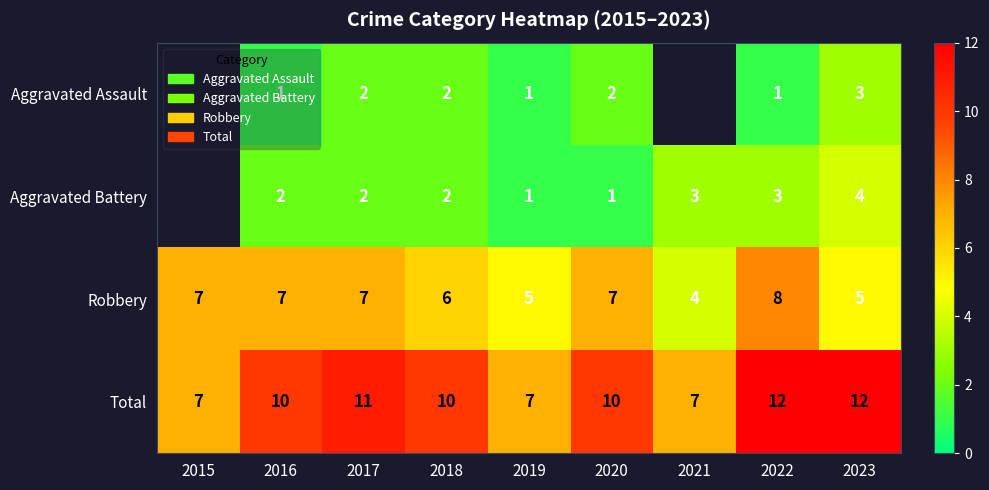

What is the sum of the Total values at 2021 and 2020?

17